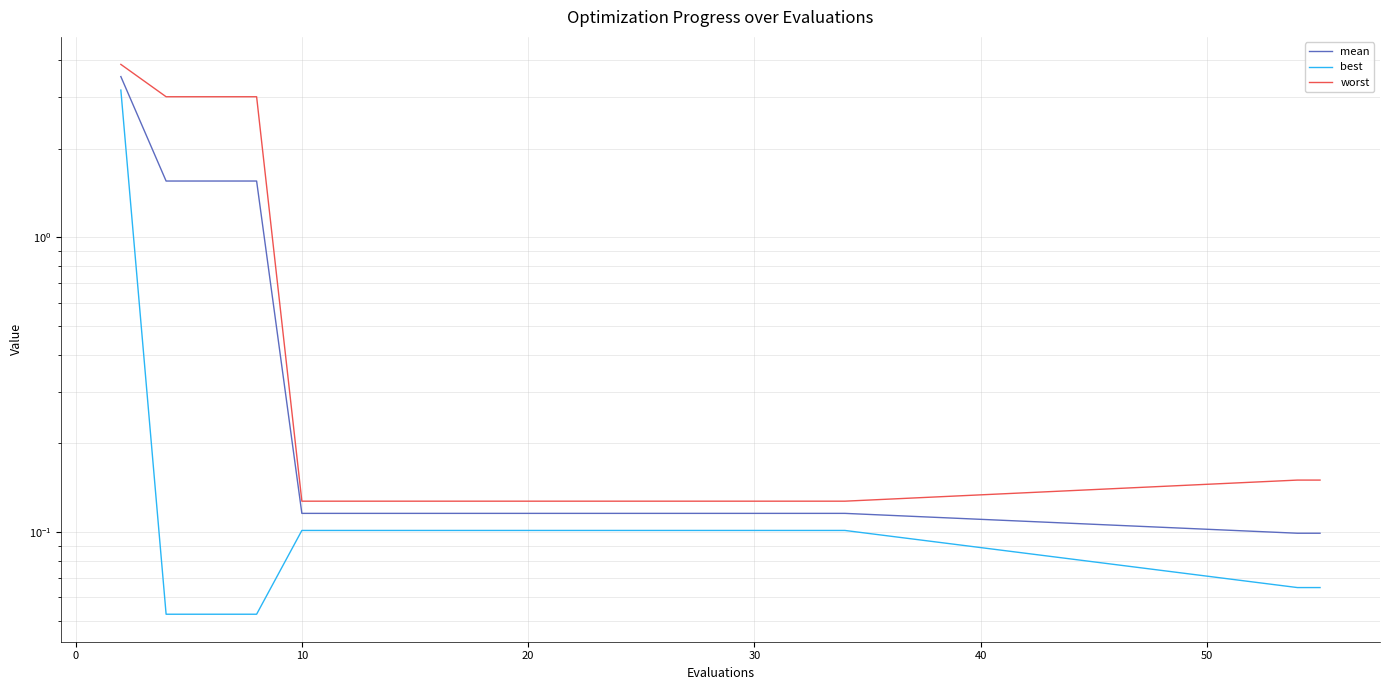

How many lines are shown in the chart?

3